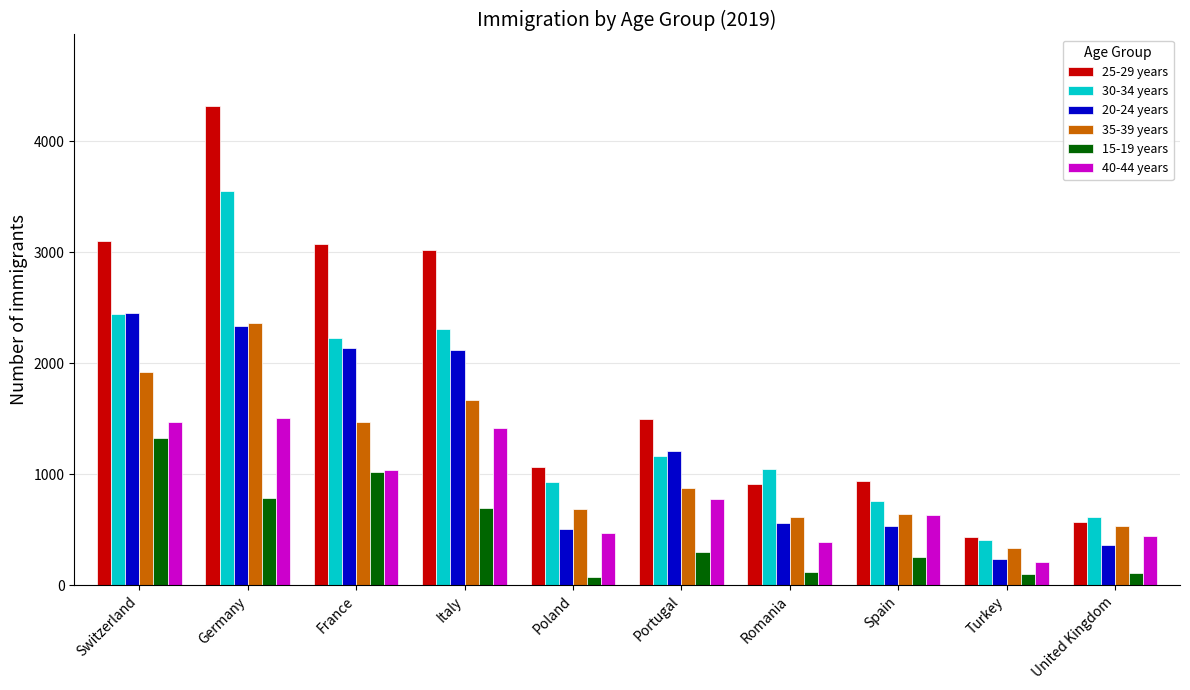

What is the sum of all 40-44 years values?

8362